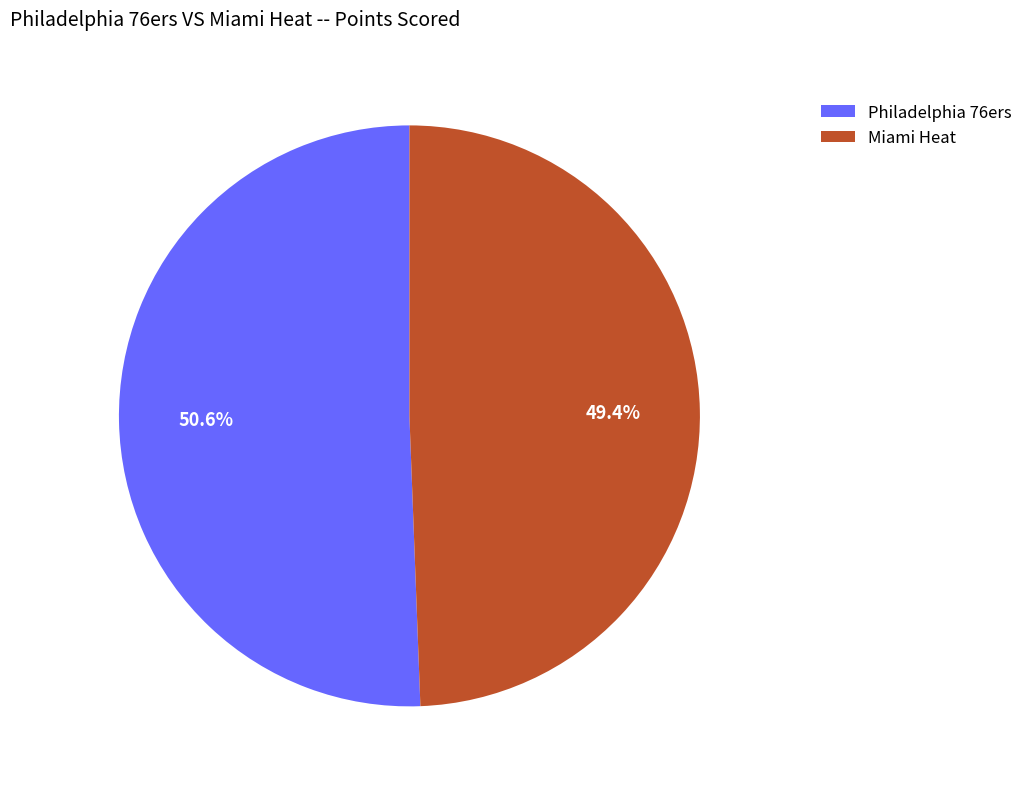

The Philadelphia 76ers slice represents 44% of the pie. True or false?

False